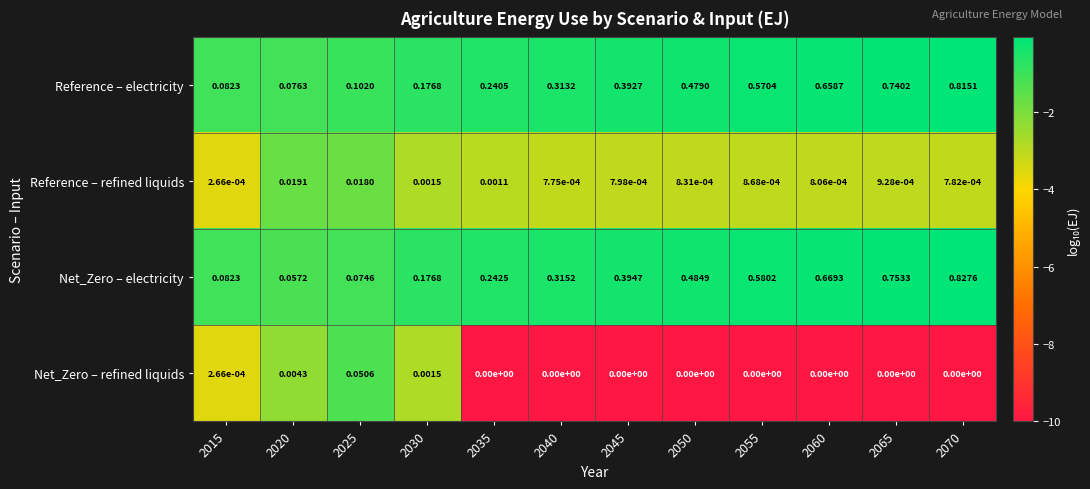

Which series has the largest total across all categories?

Net_Zero – electricity